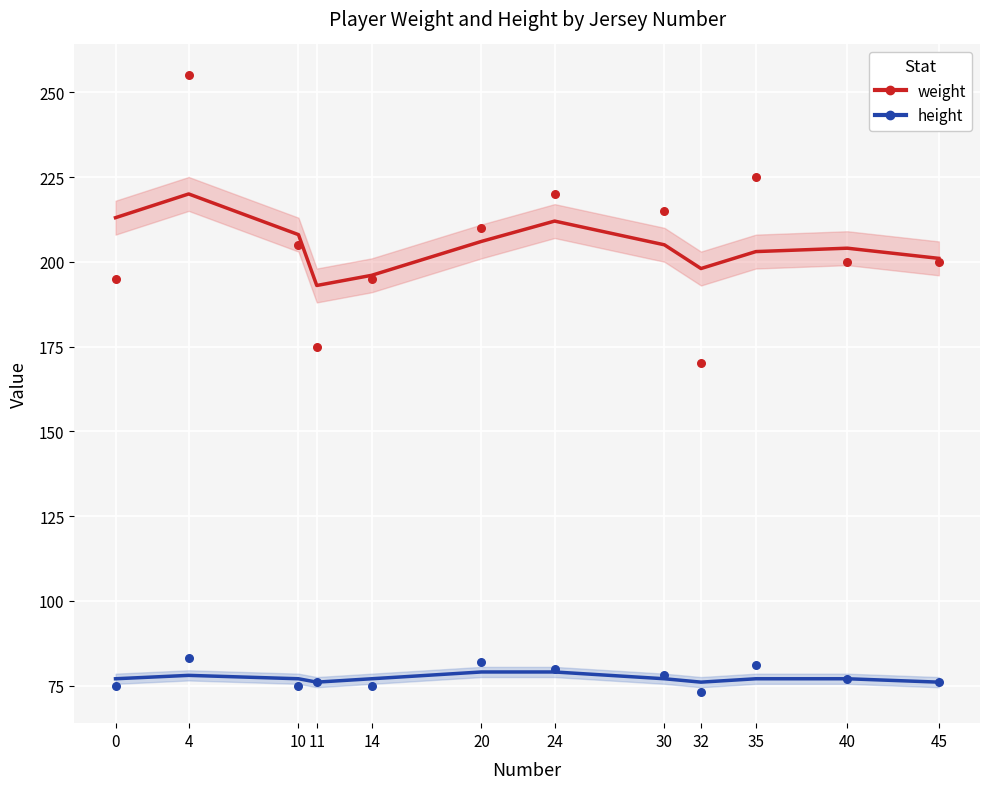

Which series contains the lowest Y value?

height